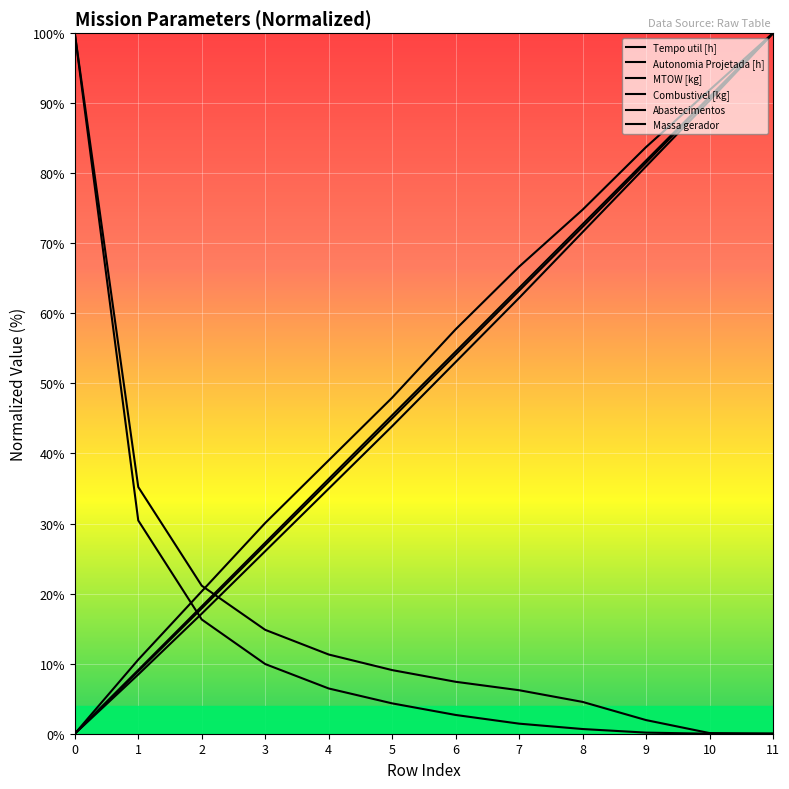

Reading right to left, extract all data points from this chart.

Tempo util [h]: 11=0.0	10=0.0	9=0.2	8=0.7	7=1.4	6=2.7	5=4.3	4=6.5	3=9.9	2=16.3	1=30.4	0=100.0
Autonomia Projetada [h]: 11=100.0	10=91.9	9=83.7	8=74.8	7=66.7	6=57.7	5=48.0	4=39.0	3=30.1	2=20.3	1=10.6	0=0.0
MTOW [kg]: 11=100.0	10=90.8	9=81.5	8=72.3	7=63.2	6=54.1	5=45.0	4=36.0	3=26.9	2=17.9	1=8.9	0=0.0
Combustivel [kg]: 11=100.0	10=90.9	9=81.8	8=72.7	7=63.6	6=54.5	5=45.5	4=36.4	3=27.3	2=18.2	1=9.1	0=0.0
Abastecimentos: 11=0.0	10=0.1	9=1.9	8=4.5	7=6.2	6=7.4	5=9.1	4=11.3	3=14.8	2=21.1	1=35.2	0=100.0
Massa gerador: 11=100.0	10=90.4	9=81.0	8=71.6	7=62.2	6=53.1	5=43.9	4=35.0	3=26.1	2=17.1	1=8.5	0=0.0